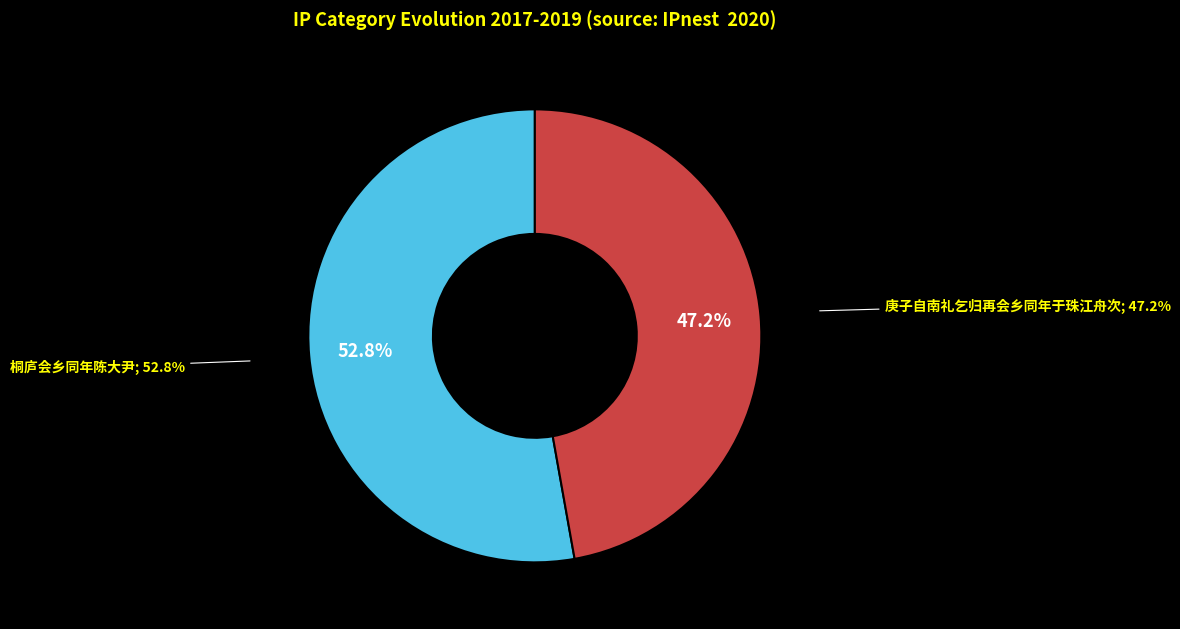

Does 桐庐会乡同年陈大尹 represent more than half of the total?

Yes